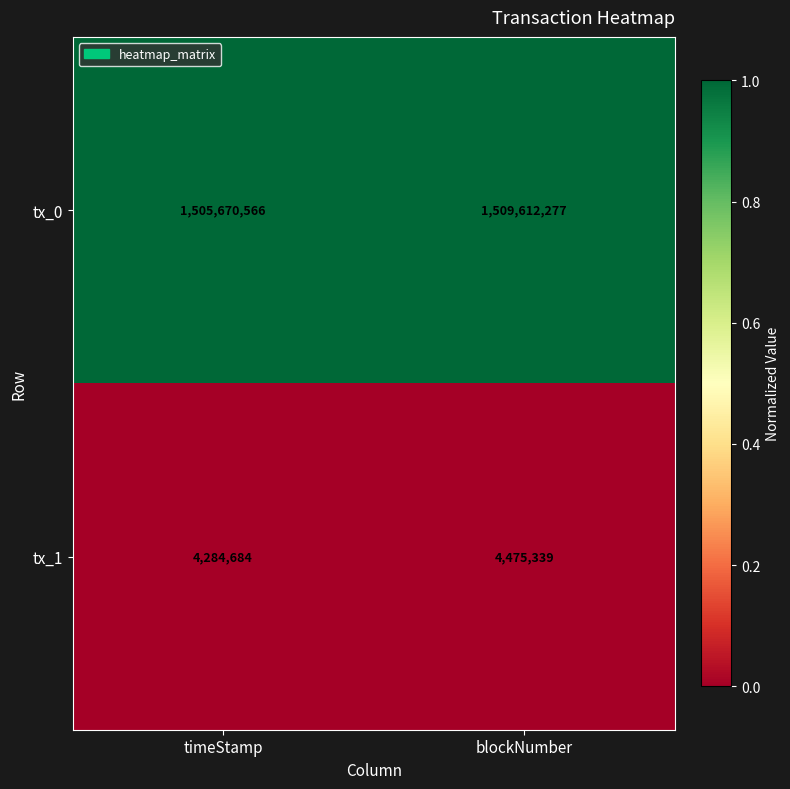

At which category is the sum across all series the highest?

blockNumber